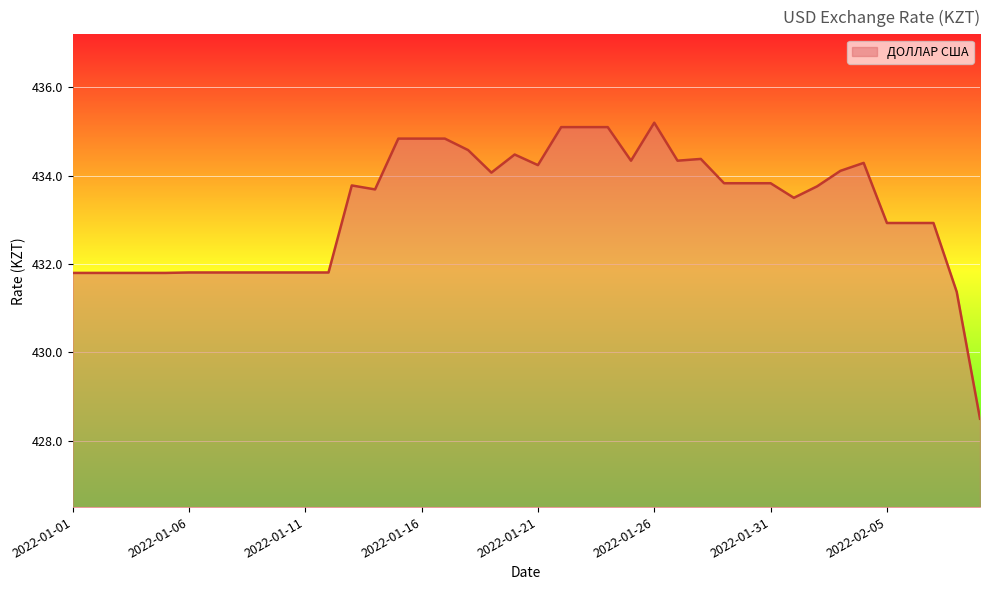

What is the difference between the maximum and minimum values?

6.7